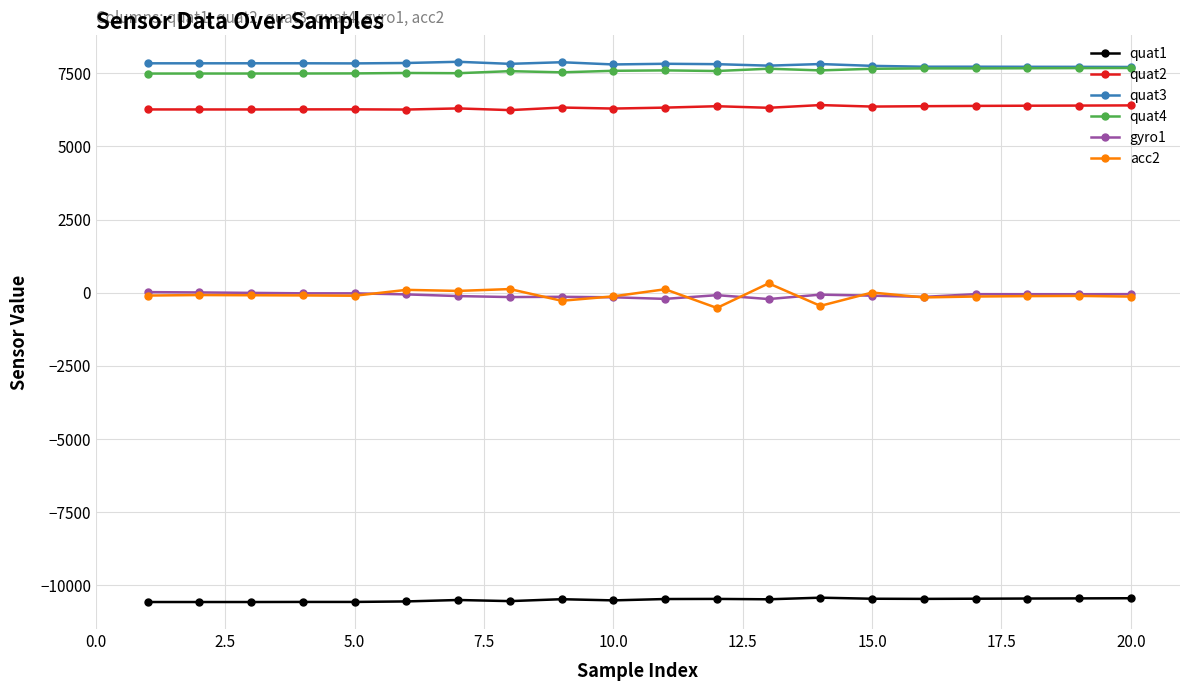

What is the minimum value for acc2?

-521